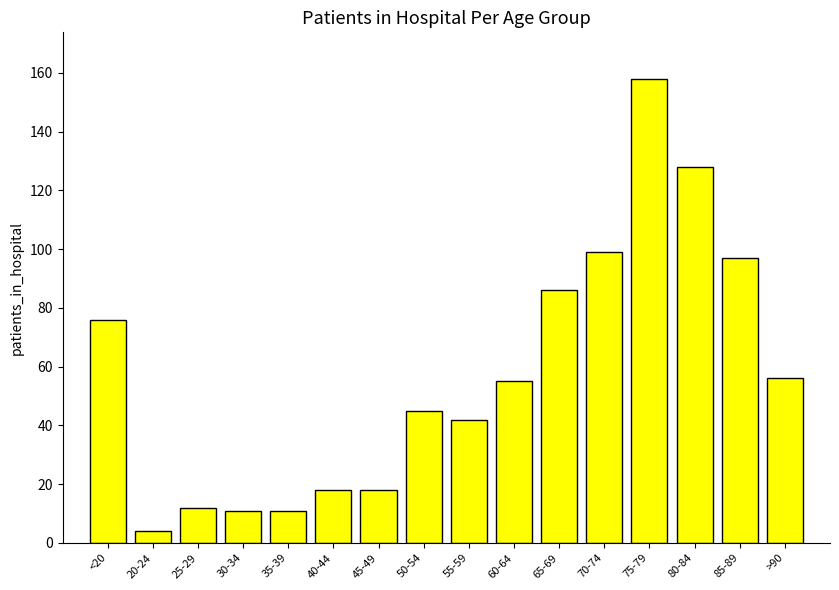

Reading left to right, what are all the values shown in this chart?

76	4	12	11	11	18	18	45	42	55	86	99	158	128	97	56